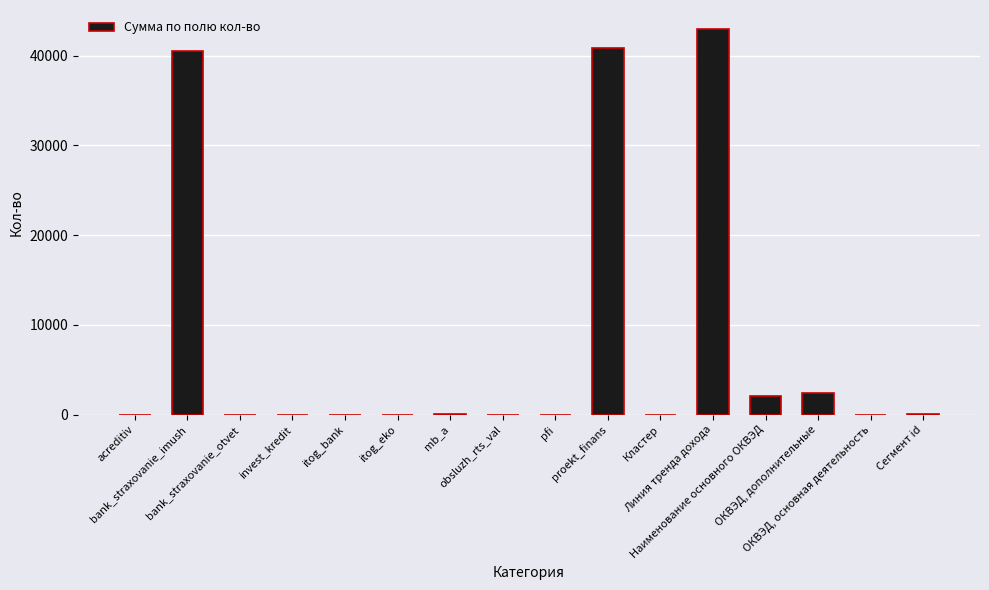

What is the greatest value displayed?

42929